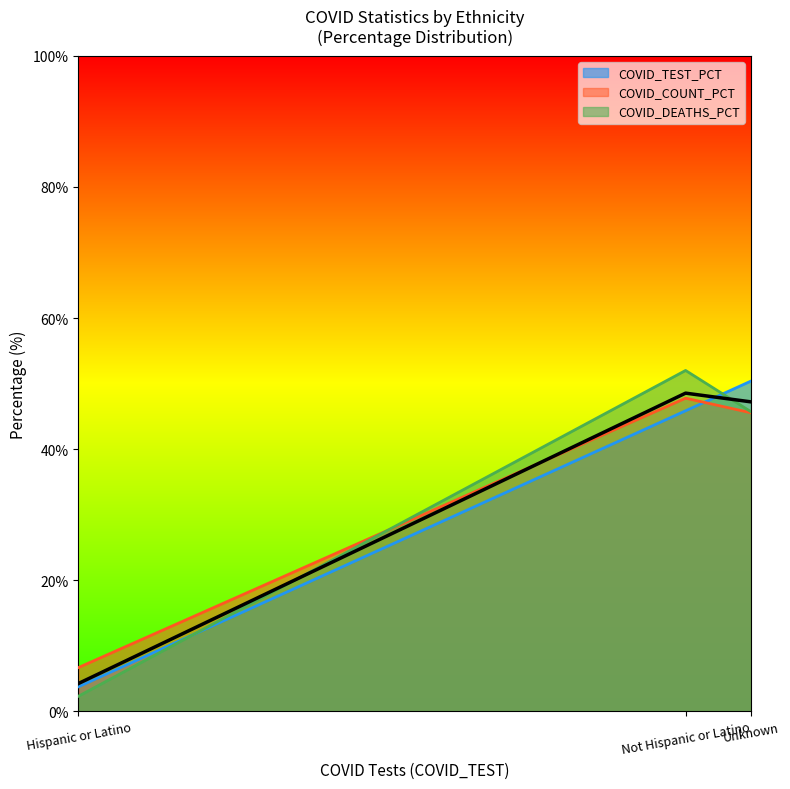

Does the chart display data point markers on the line(s)?

No